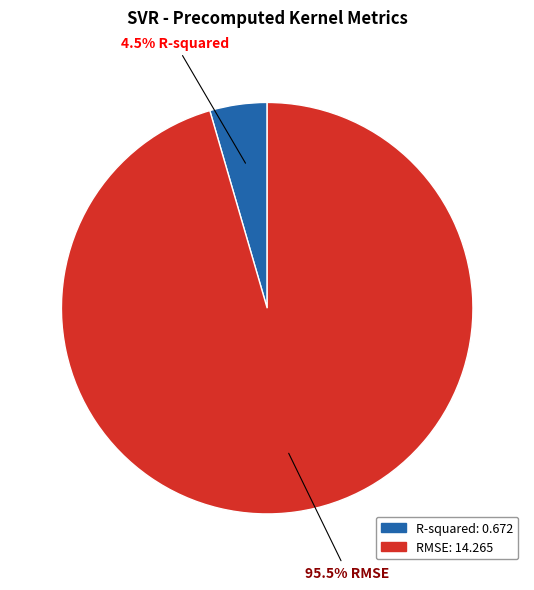

Is there any slice that represents more than half of the pie?

Yes